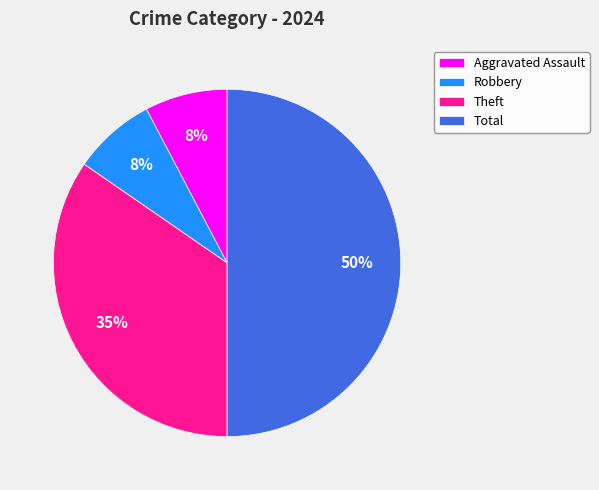

Is it true that Aggravated Assault is 8% of the pie?

True